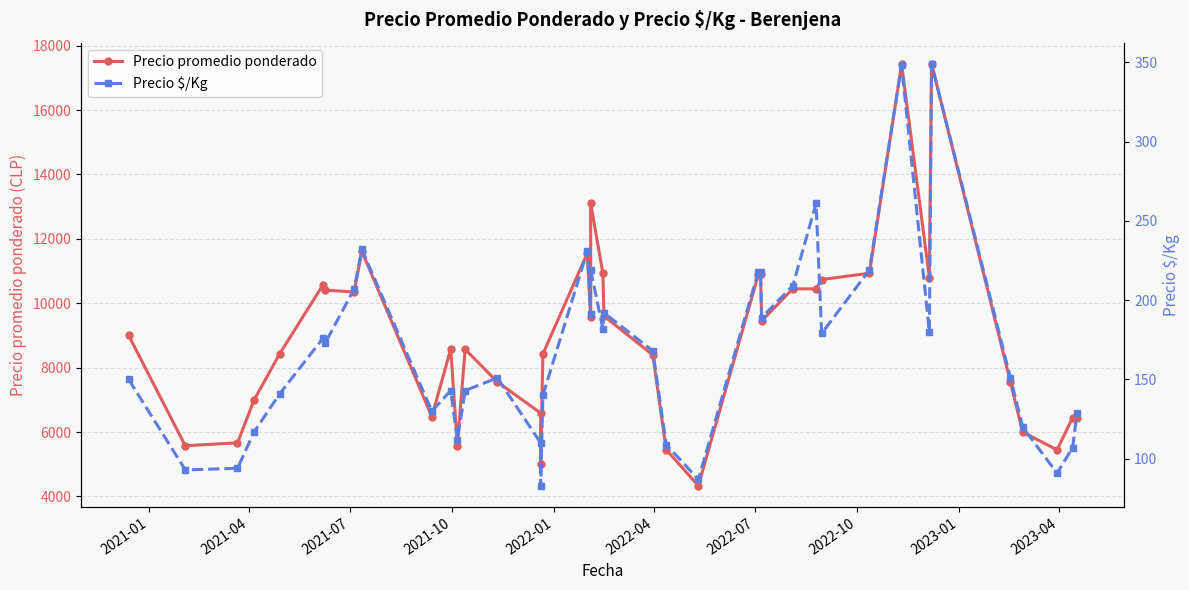

How many values in the Precio $/Kg series exceed 168?

19